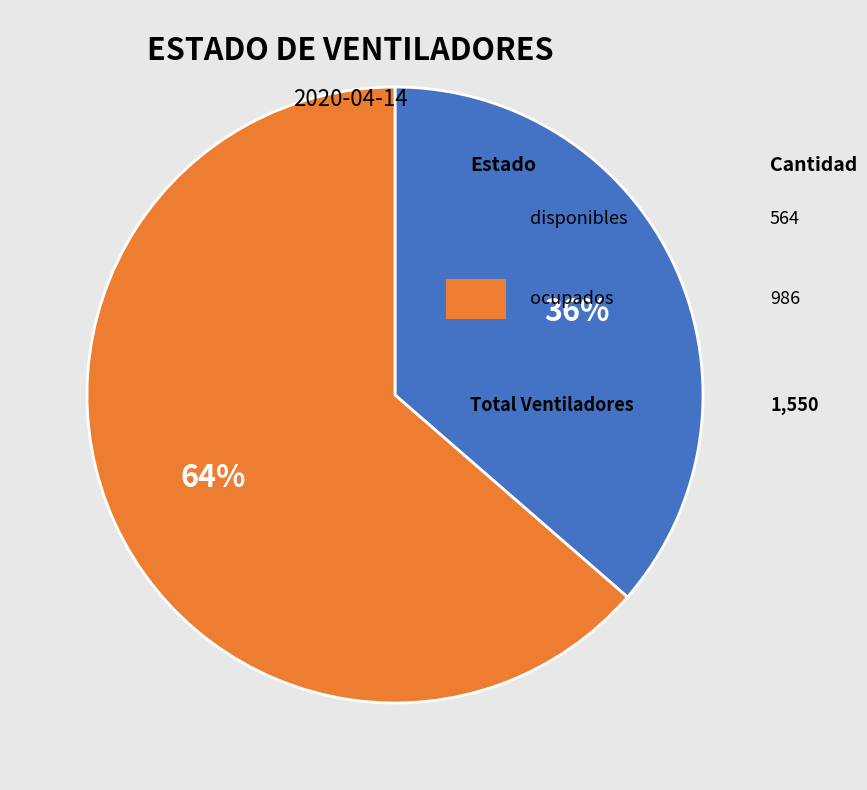

To the nearest percent, what is the average slice percentage?

50%